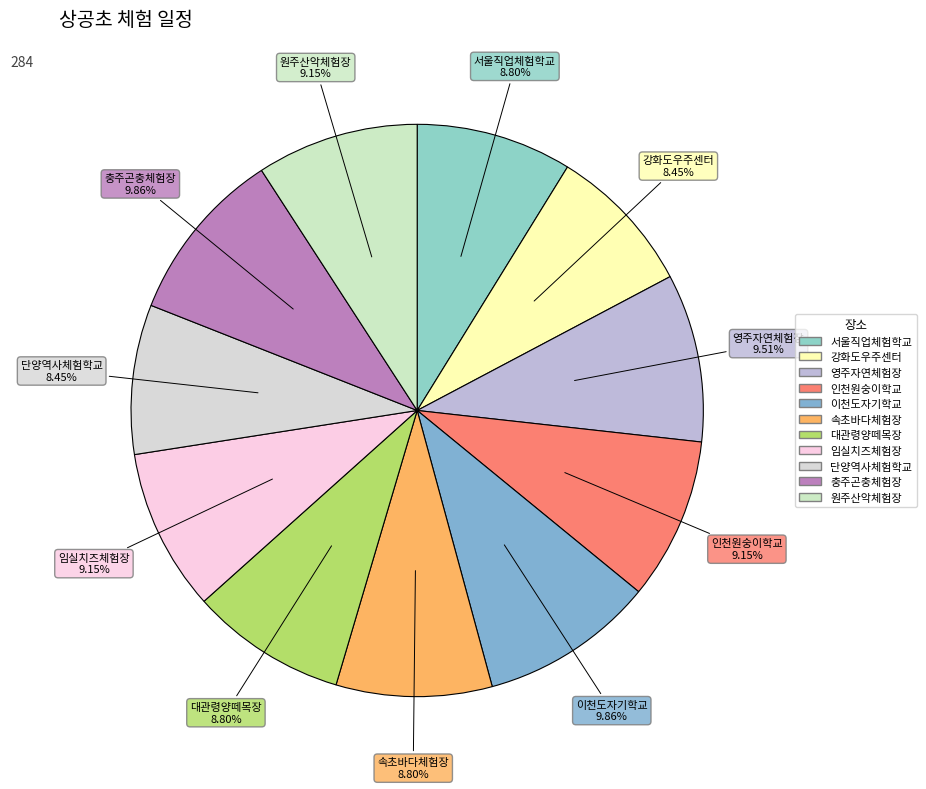

Is it true that 속초바다체험장 is 16% of the pie?

False